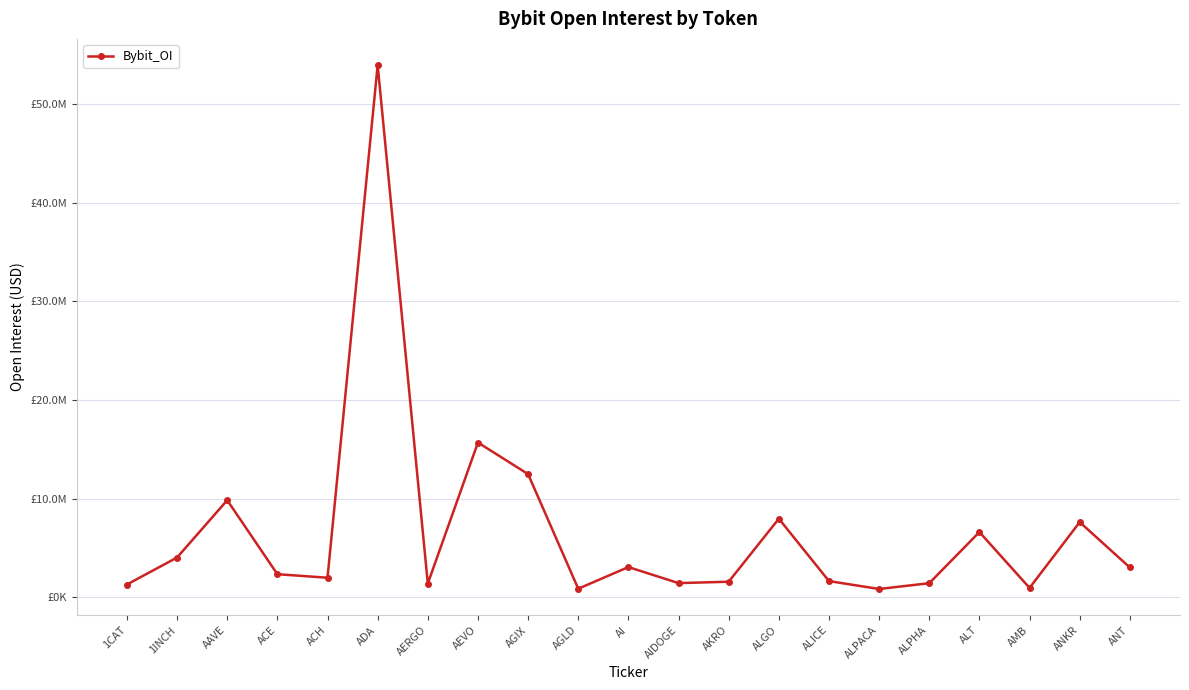

What is the smallest value displayed?

824960